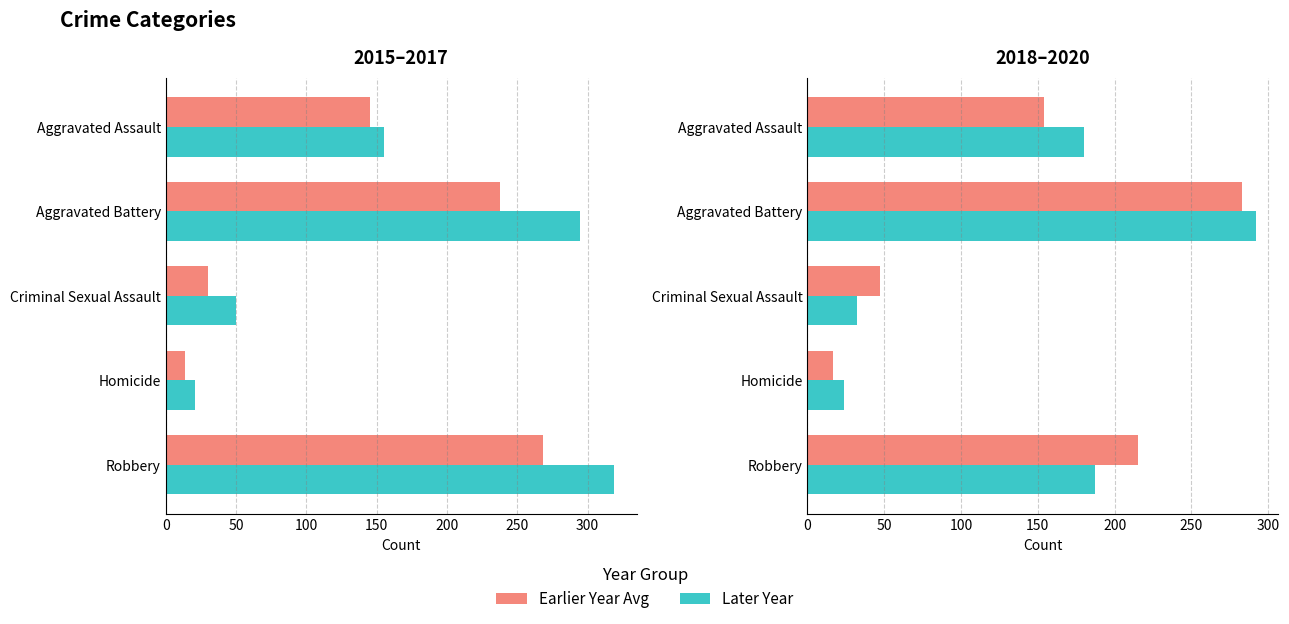

Is it true that 2015-2016 avg equals 18 at Criminal Sexual Assault?

False